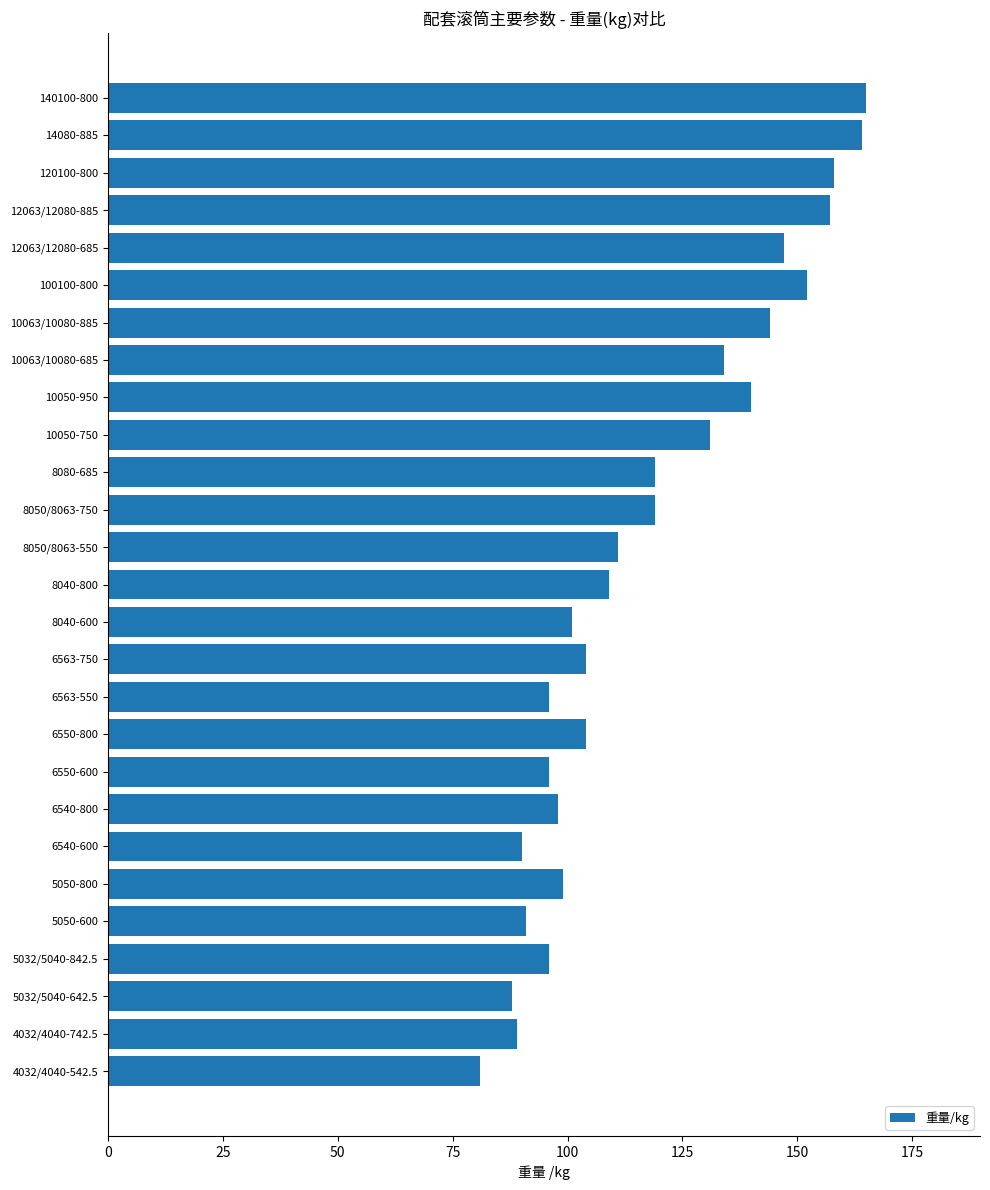

Which has a higher value, 6550-800 or 4032/4040-742.5?

6550-800